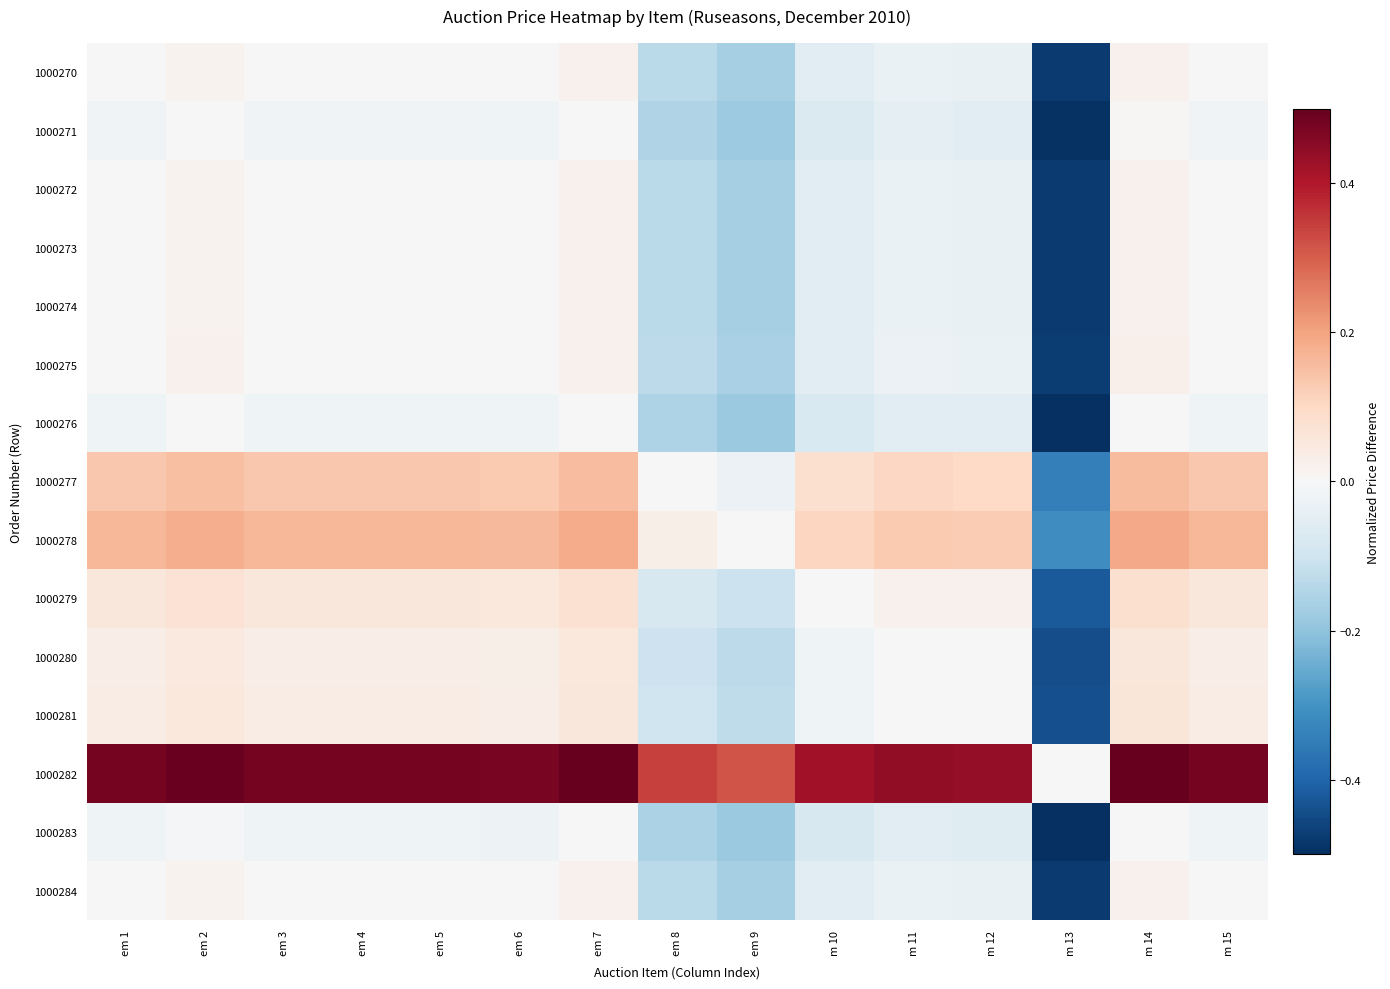

Which category has the lowest value across all series?

m 13